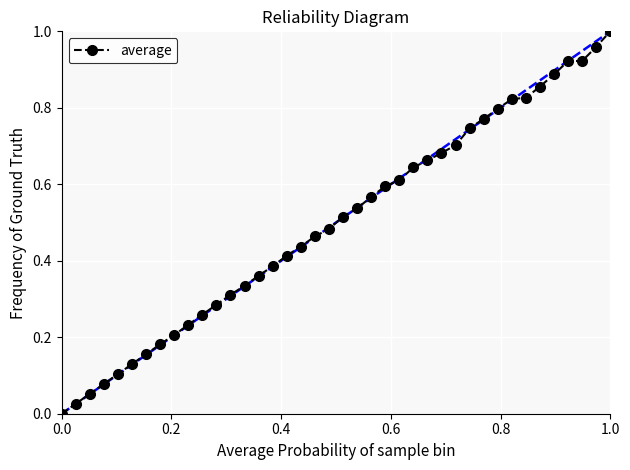

What is the sum of all values?

19.9